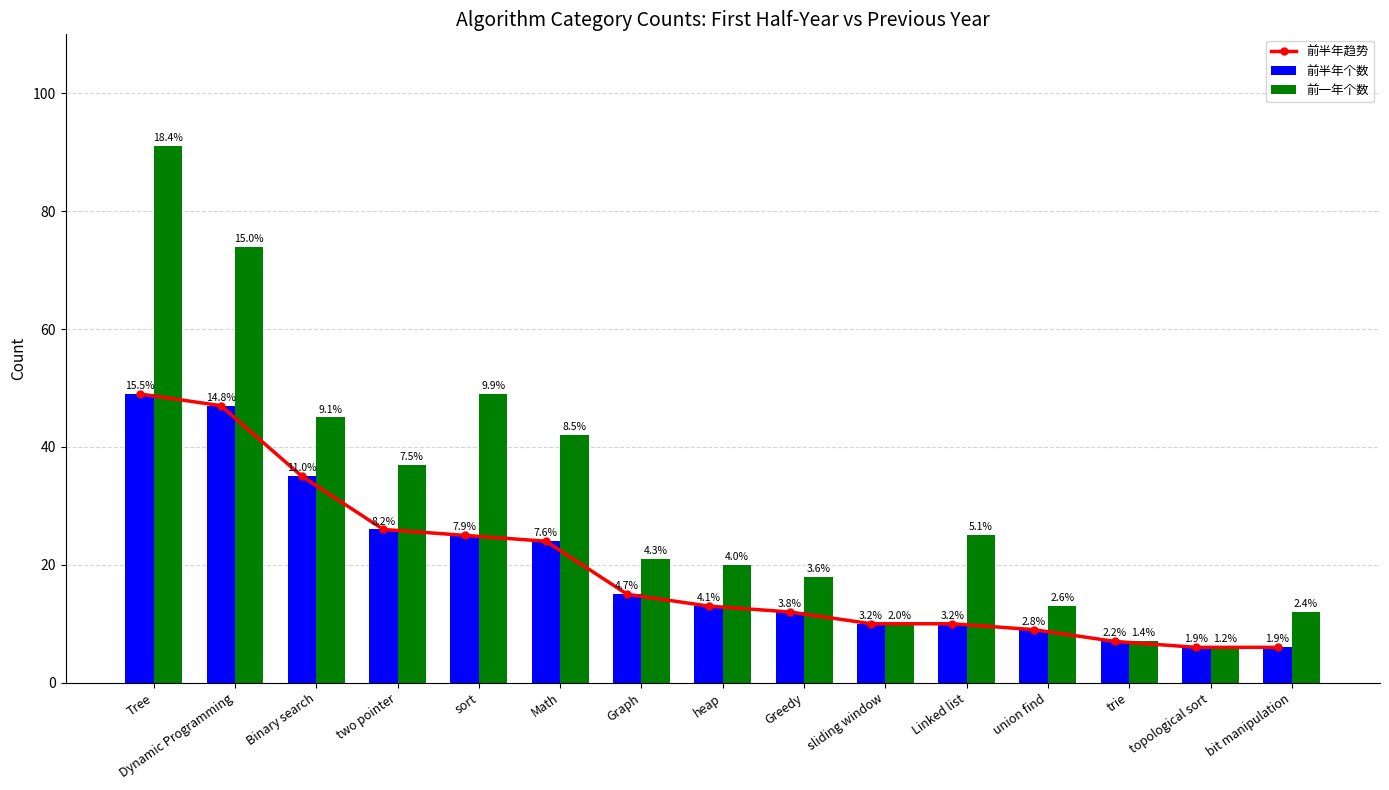

What is the sum of the 前半年趋势 values at Math and Tree?

73